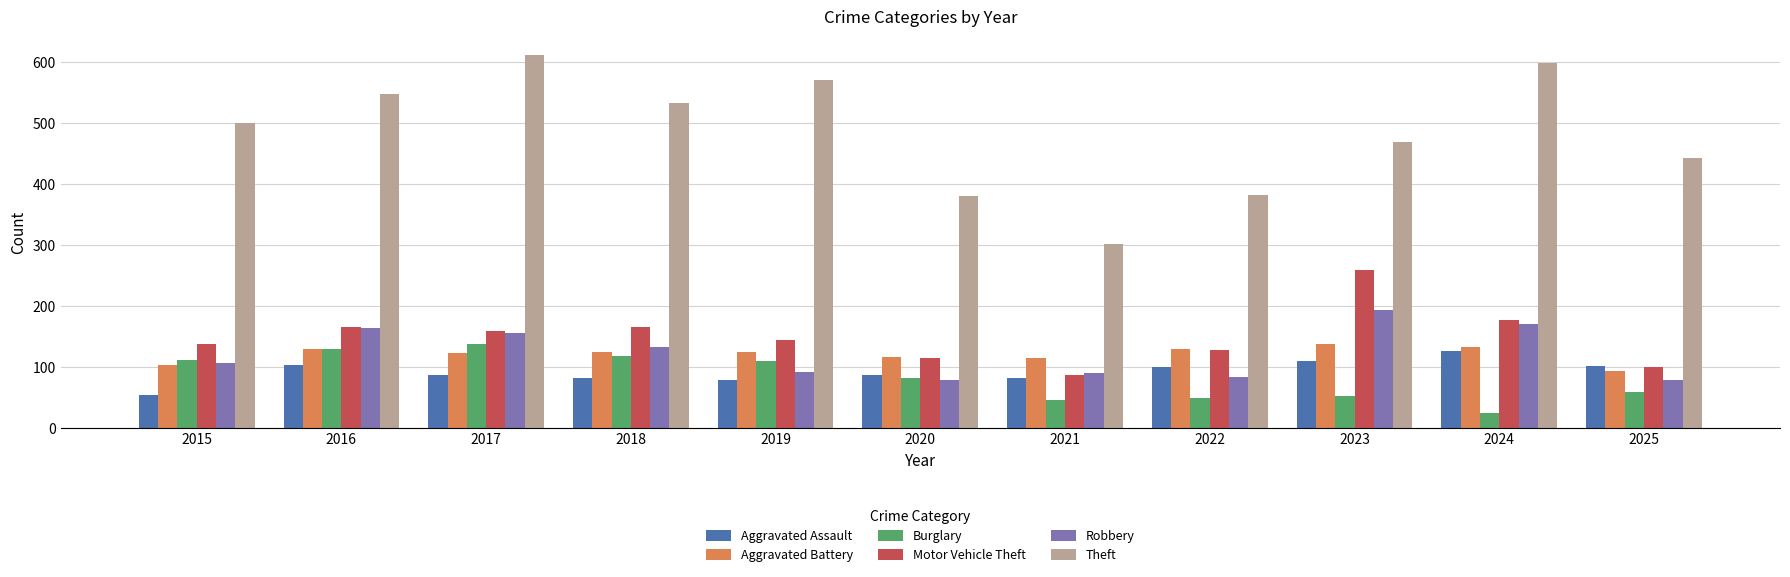

At 2019, list the series in order from largest to smallest.

Theft, Motor Vehicle Theft, Aggravated Battery, Burglary, Robbery, Aggravated Assault